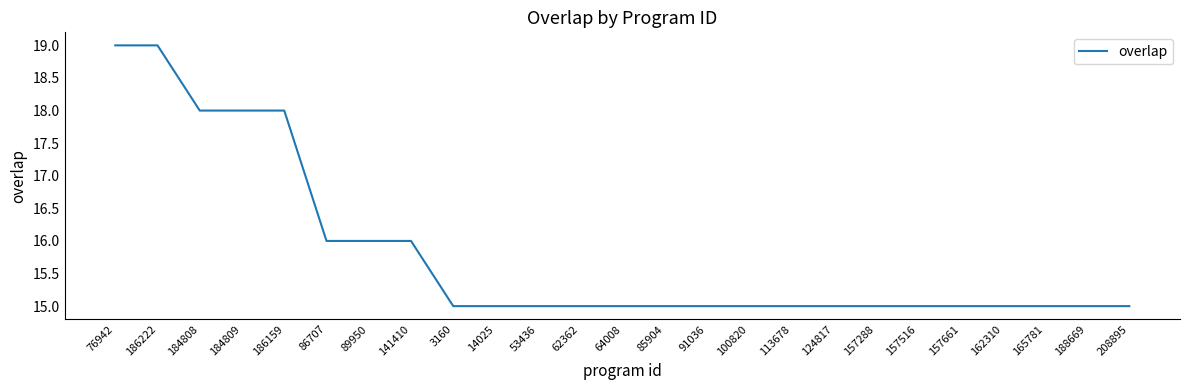

What position from the right is 89950?

19